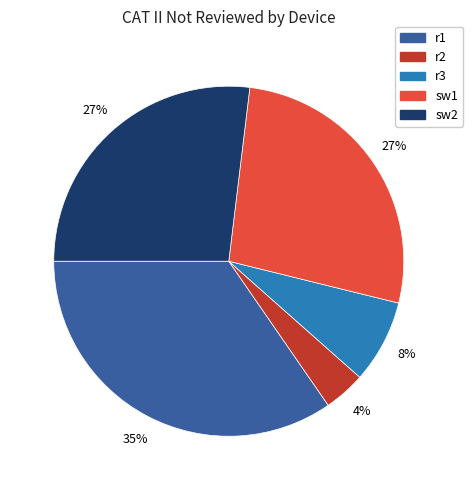

Is it true that r3 is 8% of the pie?

True